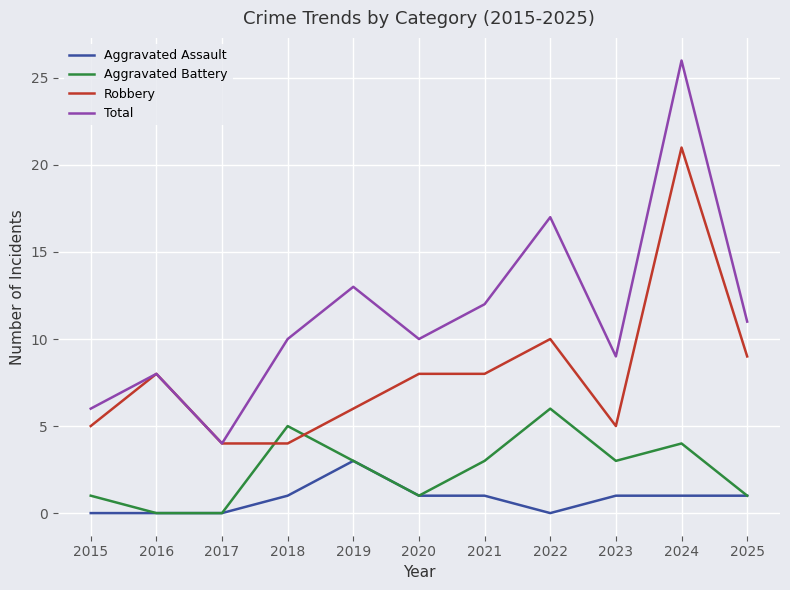

At which label does Robbery reach its peak?

2024